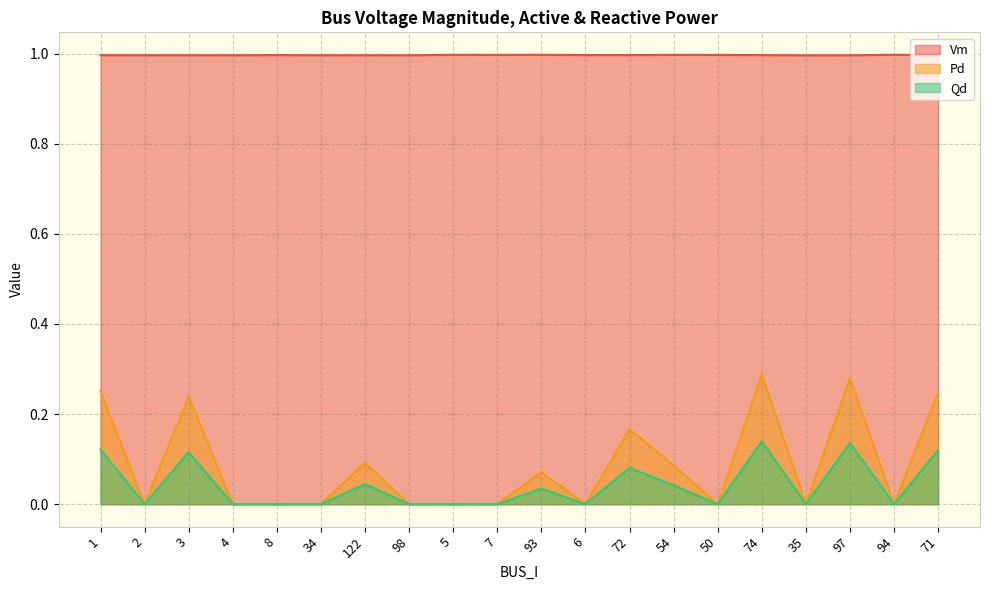

What is the greatest value displayed?

1.0